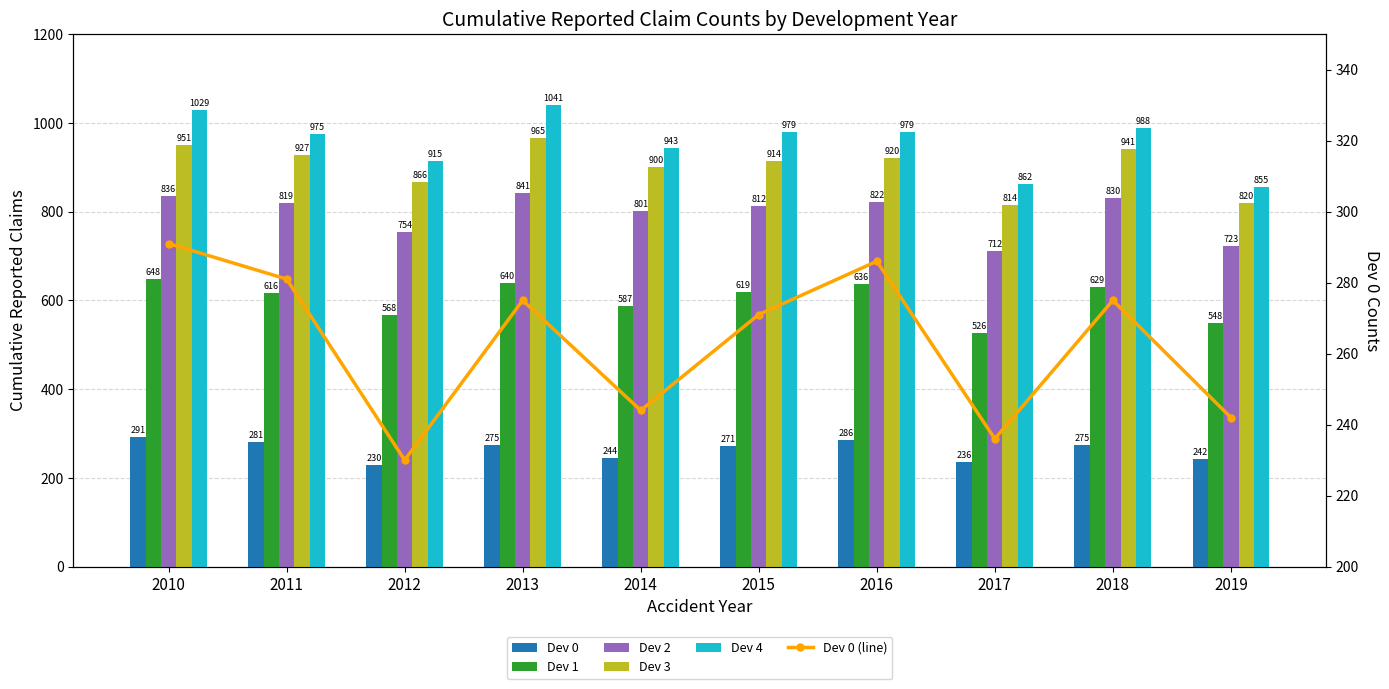

List the labels in order of Dev 3 value, largest first.

2013, 2010, 2018, 2011, 2016, 2015, 2014, 2012, 2019, 2017